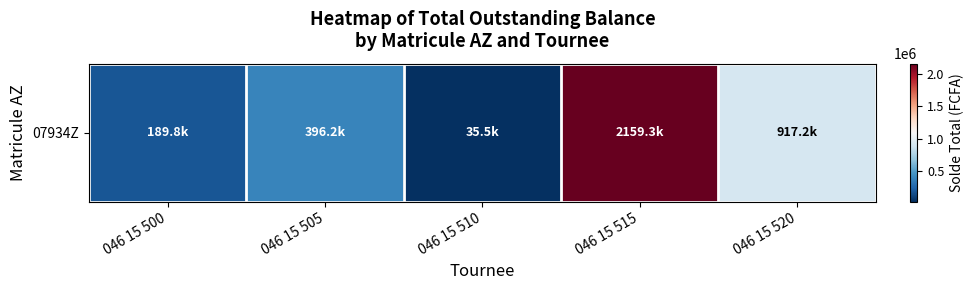

What is the change in value from 046 15 510 to 046 15 520?

+881675